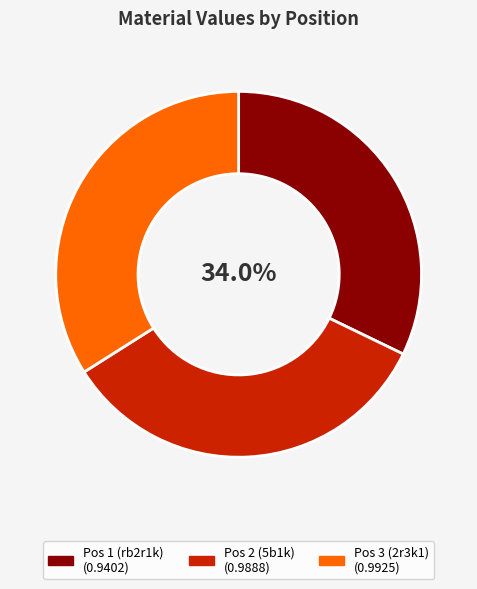

What percentage is the 1rb2r1k/3p1pp1/p3p2p/1p2P3/4q3/1N2B1R1 slice, to the nearest percent?

32%